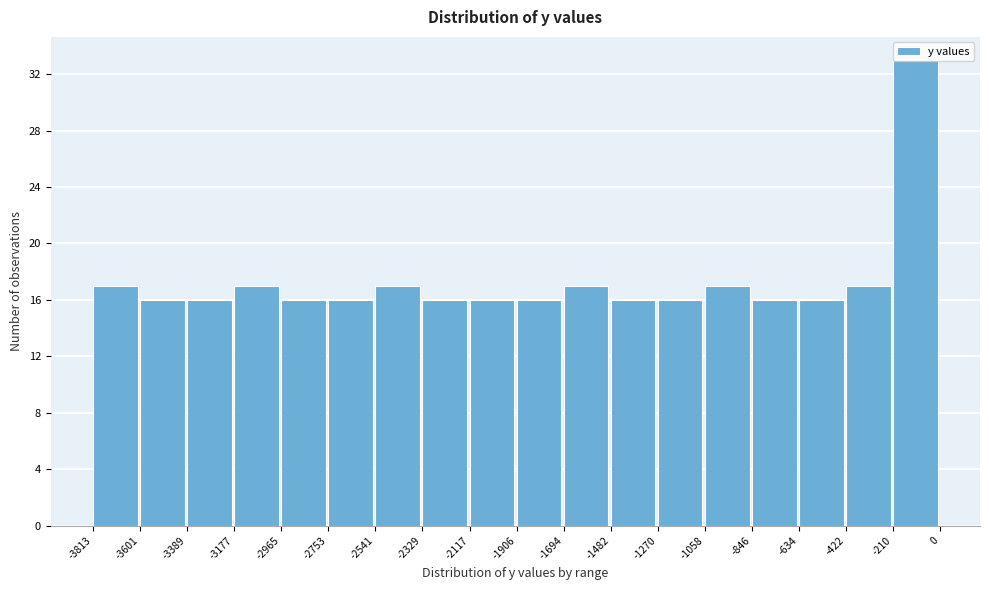

Which range on the x-axis has the tallest bar?

-210 to 0